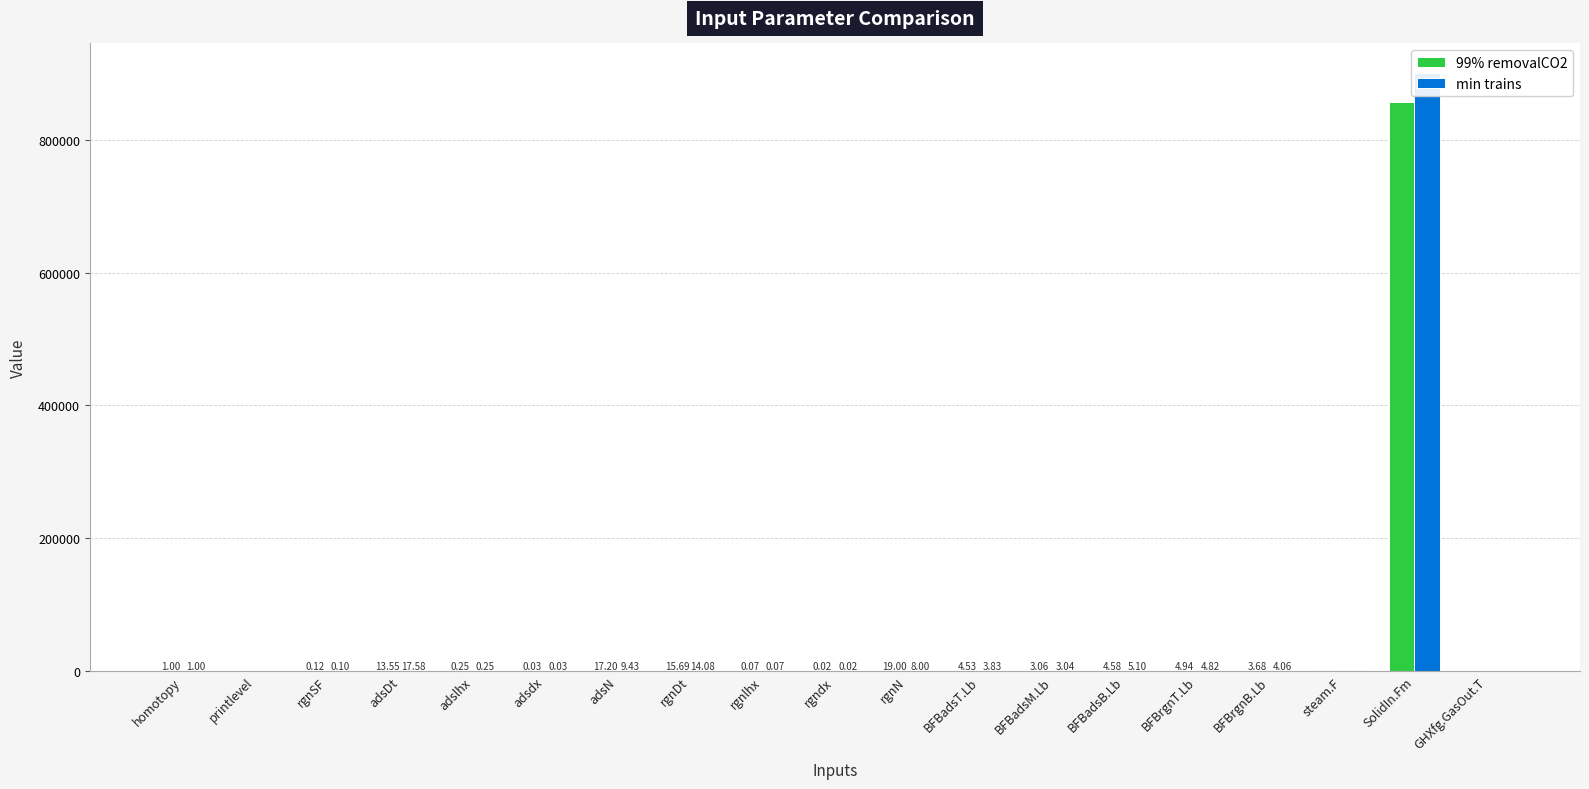

Rank the categories by min trains value from highest to lowest.

SolidIn.Fm, steam.F, GHXfg.GasOut.T, adsDt, rgnDt, adsN, rgnN, BFBadsB.Lb, BFBrgnT.Lb, BFBrgnB.Lb, BFBadsT.Lb, BFBadsM.Lb, homotopy, adslhx, rgnSF, rgnlhx, adsdx, rgndx, printlevel